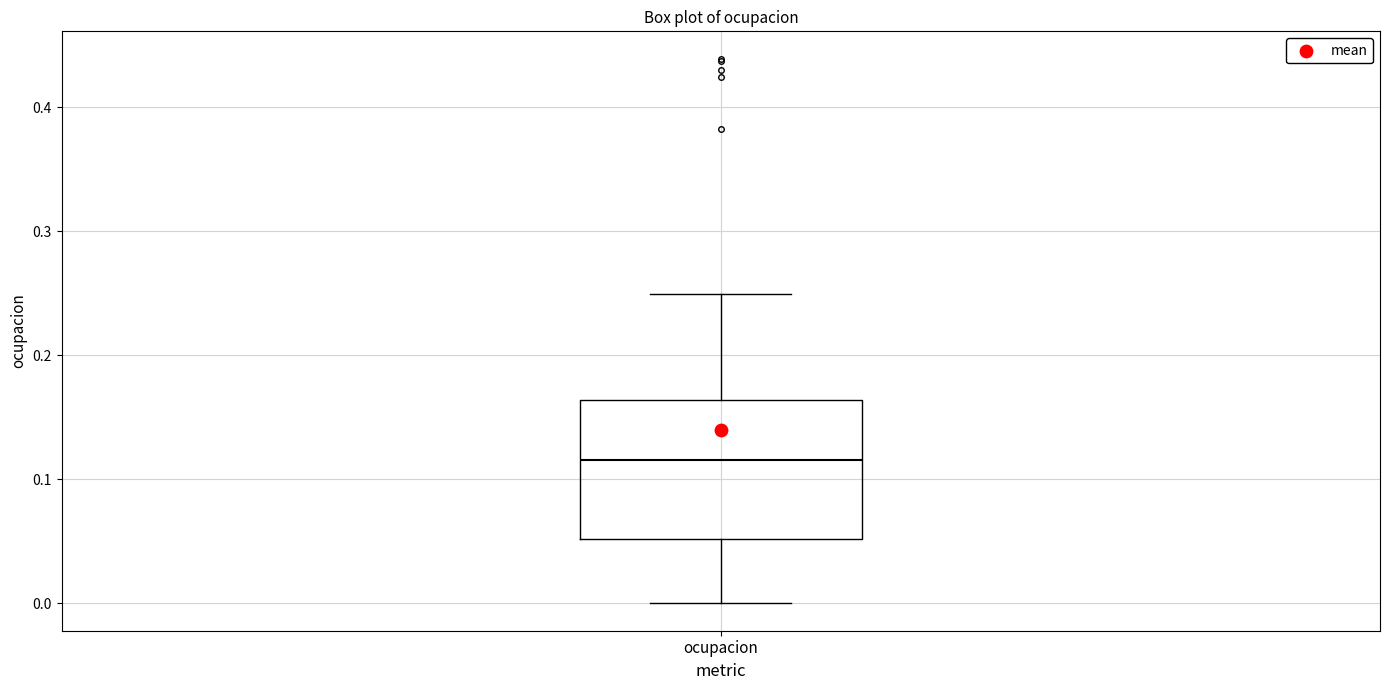

Read this box plot against the y-axis: the position of the median line, the range covered by the box, and the ends of both whiskers. The values are not printed on the chart, so give them approximately, as read against the axis.

median 0.12, box 0.05 to 0.16, whiskers 0.00 to 0.25